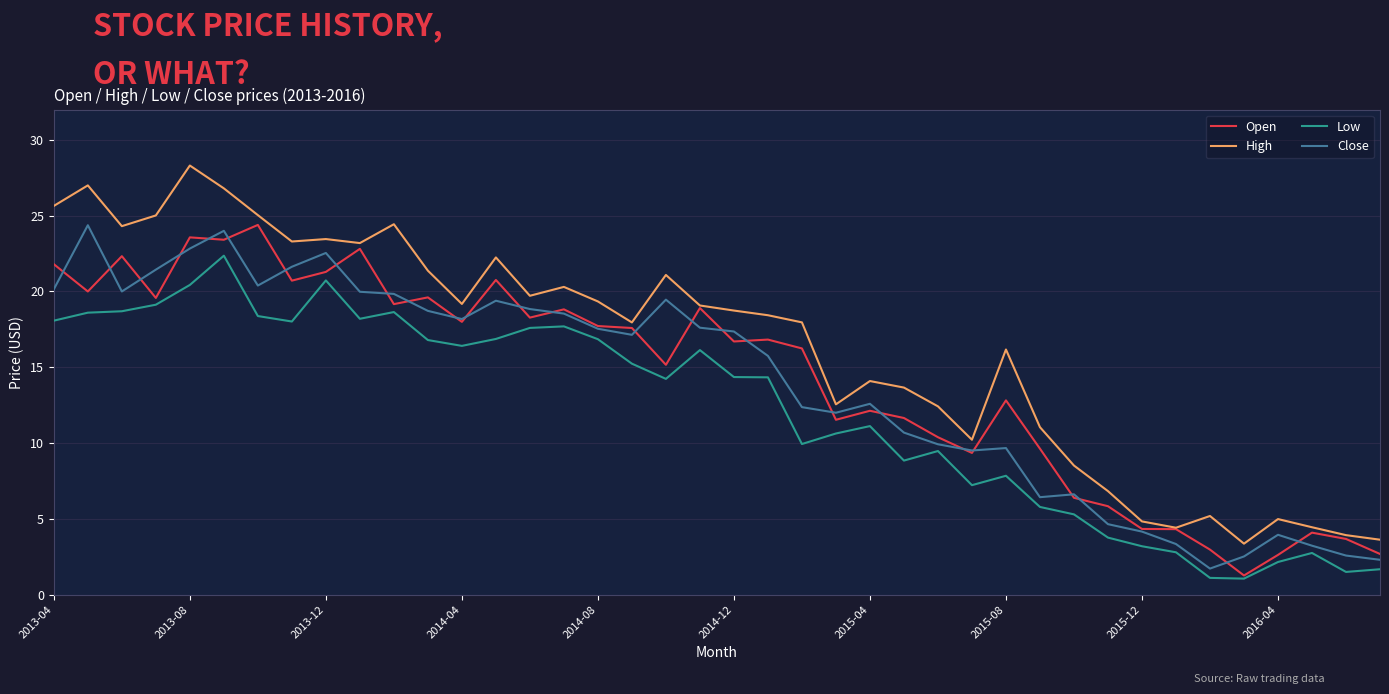

Which series has the widest spread of values?

High